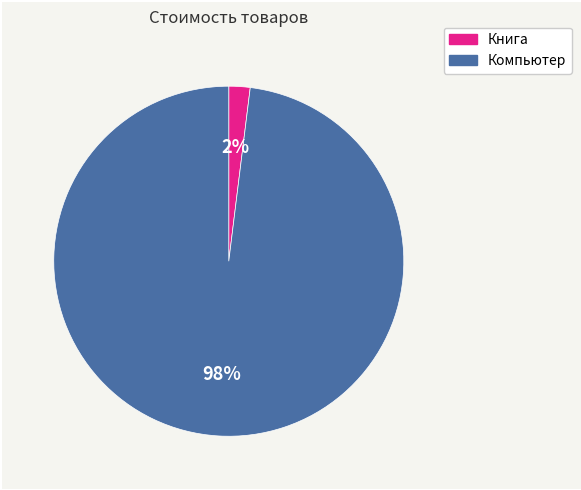

The Компьютер slice represents 83% of the pie. True or false?

False